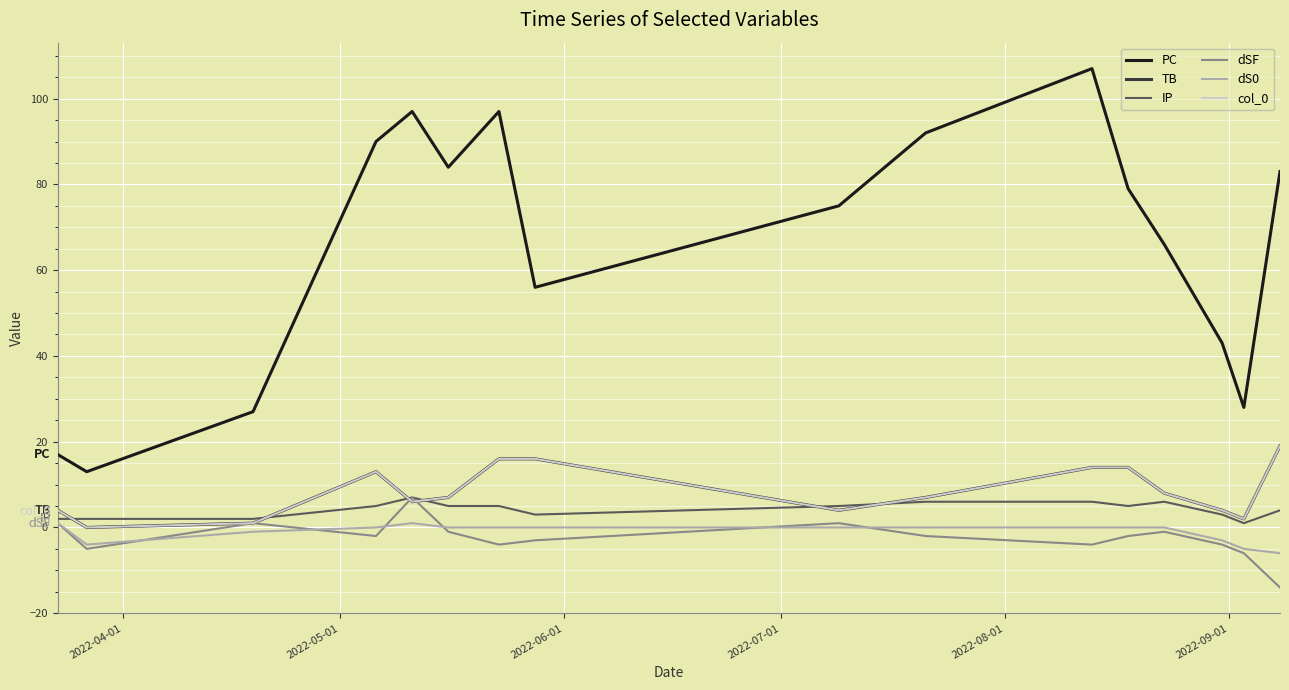

What is the value of the dSF point at the 9th from the left?

1